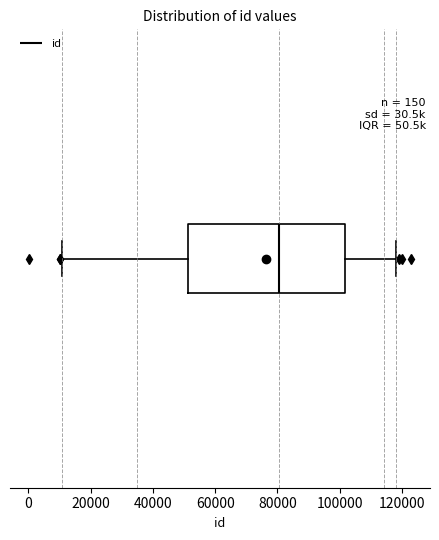

Read this box plot against the x-axis: the position of the median line, the range covered by the box, and the ends of both whiskers. The values are not printed on the chart, so give them approximately, as read against the axis.

median 80000, box 52000 to 102000, whiskers 10000 to 118000